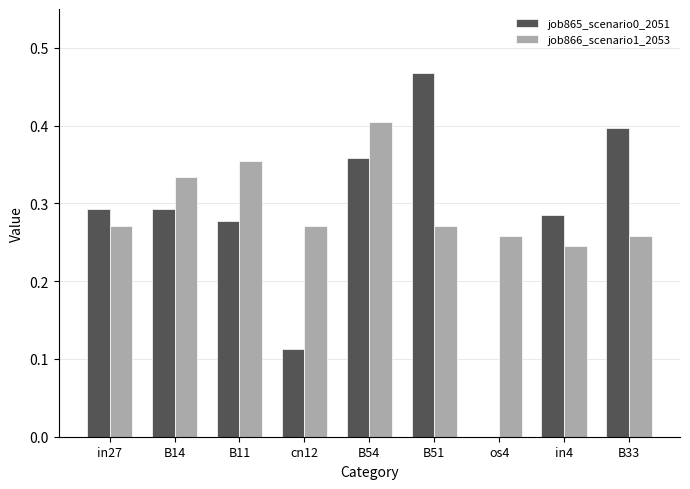

True or false: job865_scenario0_2051 has a value of 0.5 at B14.

False